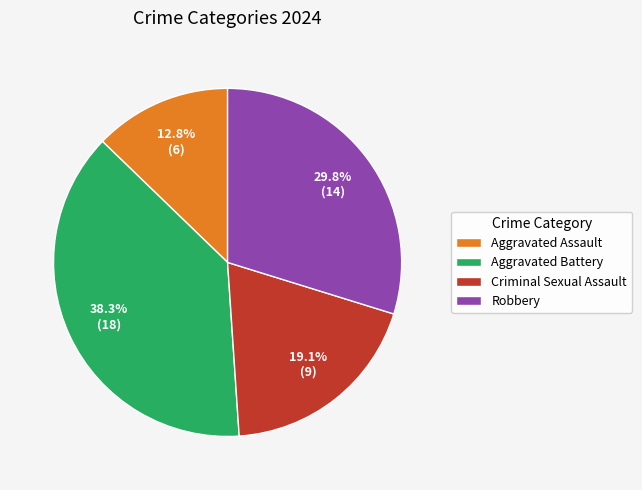

To the nearest percent, what is the difference between the Aggravated Battery and Criminal Sexual Assault slice percentages?

19%